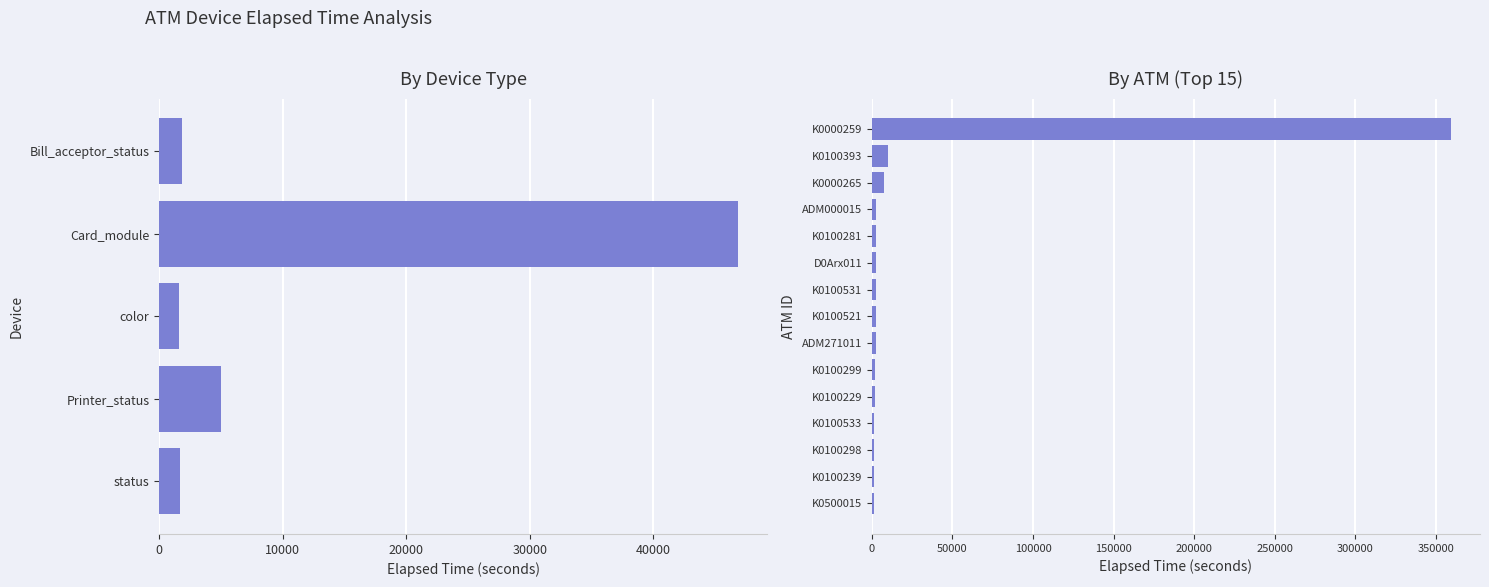

True or false: the data shows 806 at ADM271011.

False